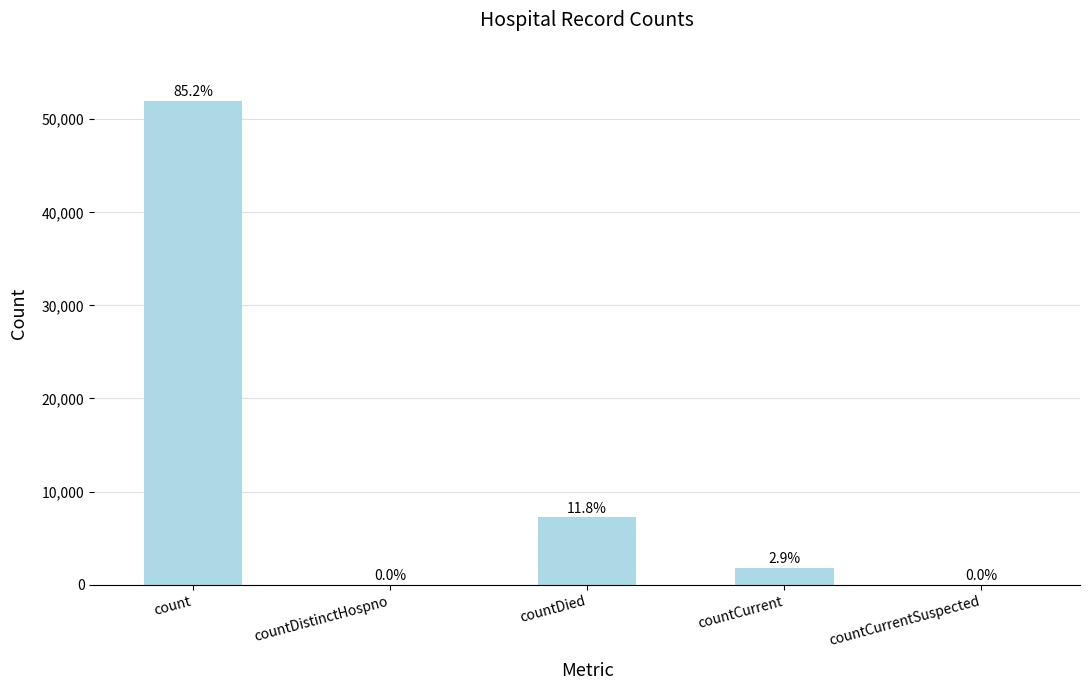

Rank the categories by value from highest to lowest.

count, countDied, countCurrent, countDistinctHospno, countCurrentSuspected